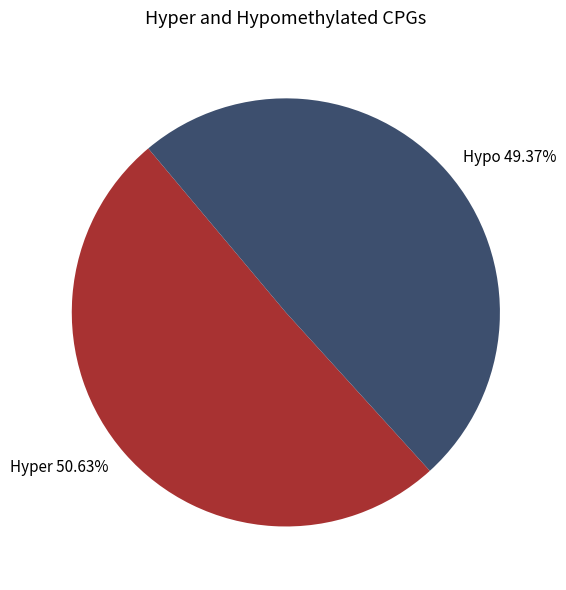

What is the largest slice in the pie chart?

Hyper 50.63%